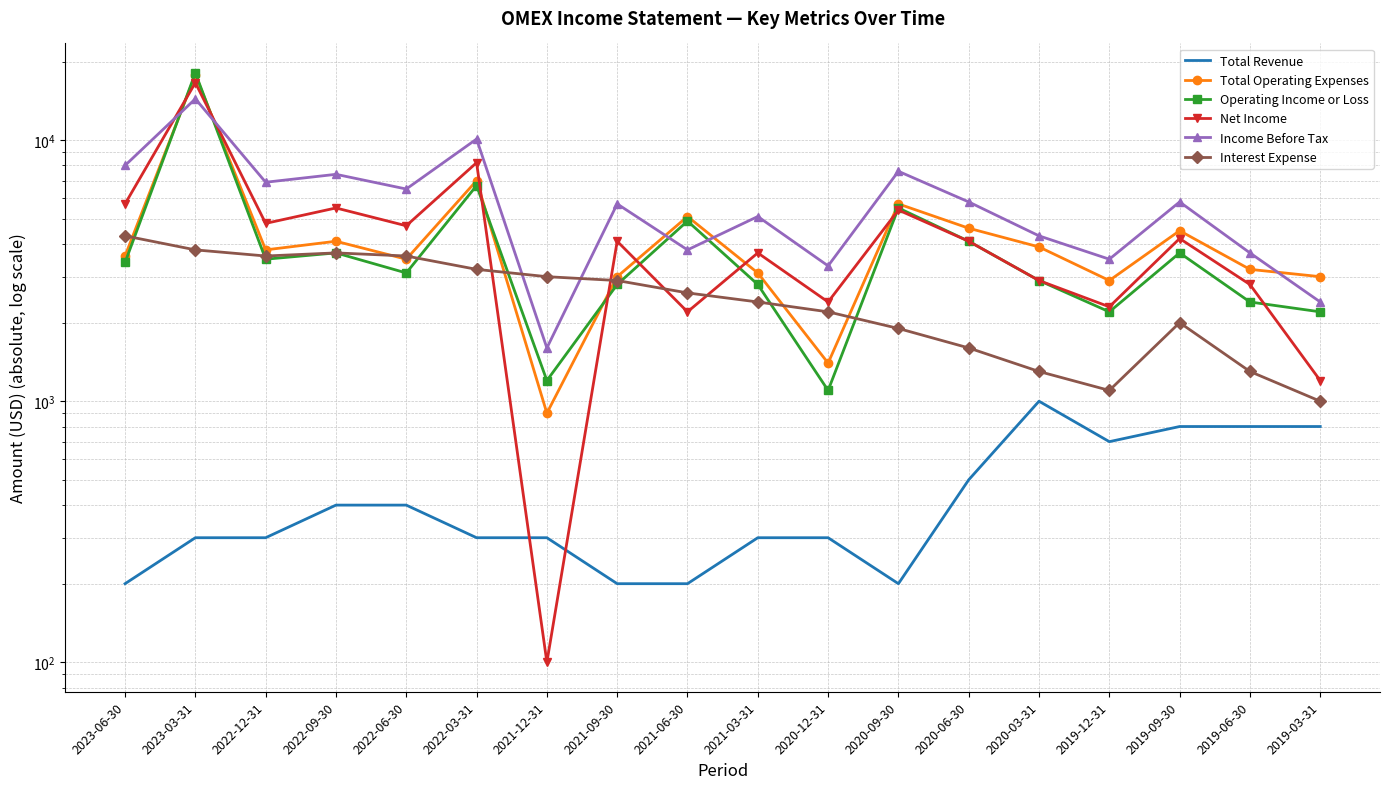

At which label does Net Income reach its minimum?

2021-12-31